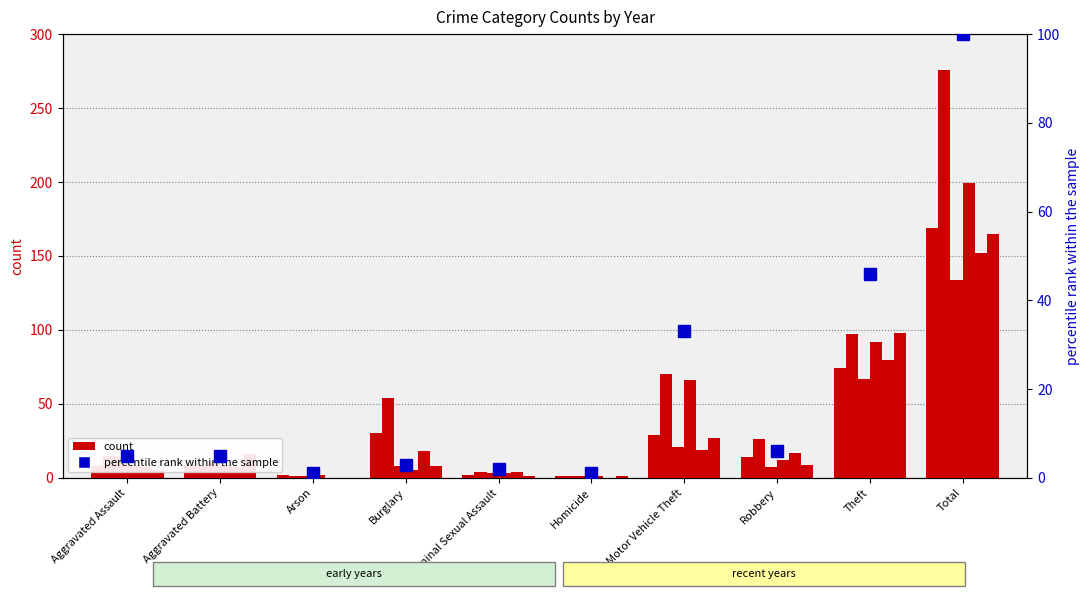

What is the difference between the values at Aggravated Assault and Robbery?

1